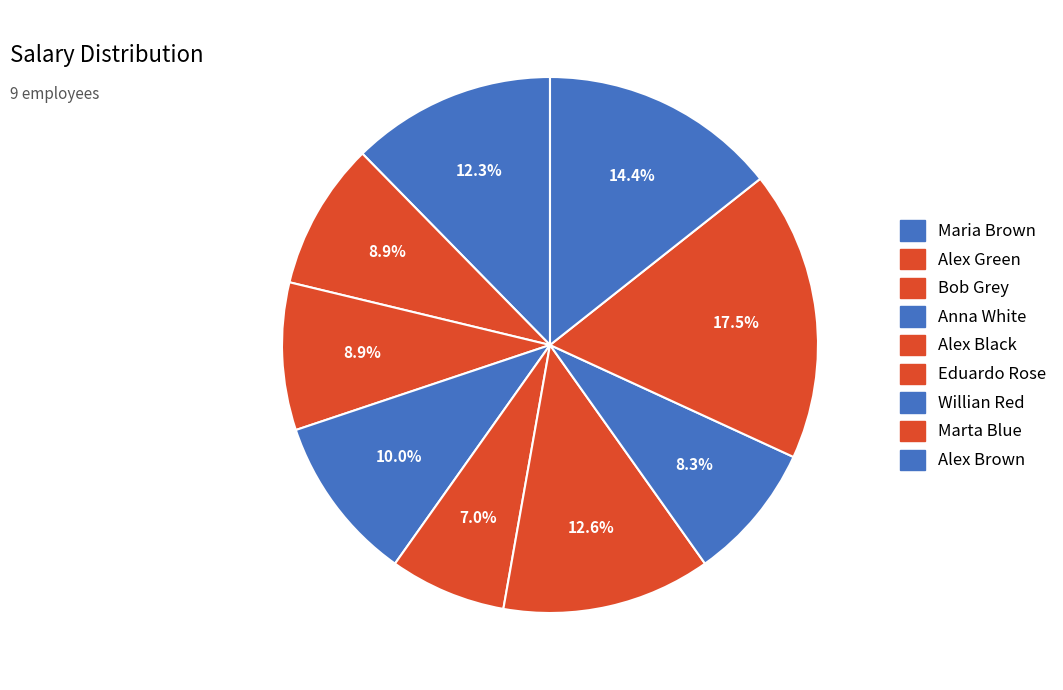

To the nearest percent, what is the combined percentage of Willian Red and Maria Brown?

21%